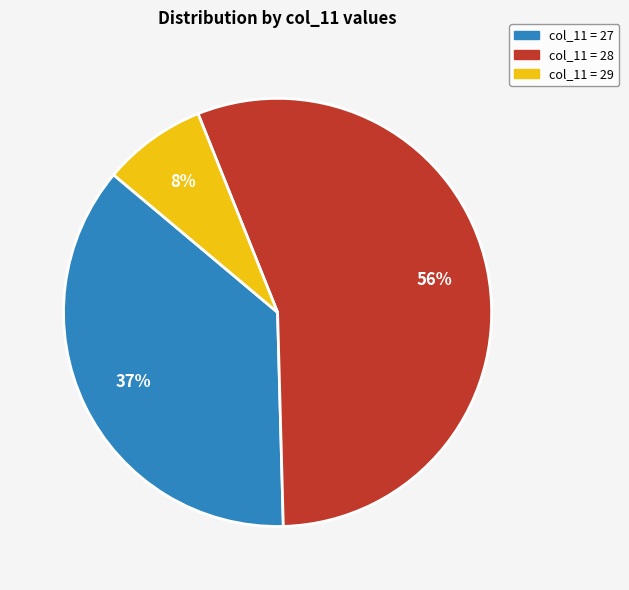

Which slice is the largest?

col_11 = 28